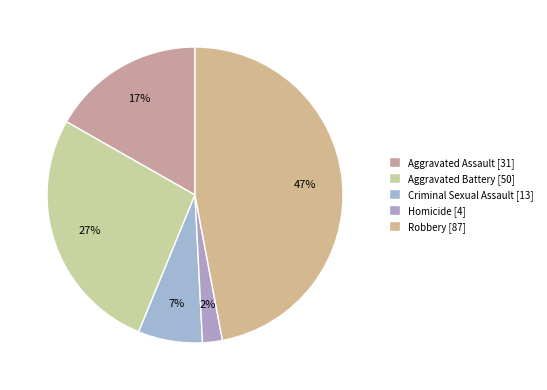

What portion of the pie excludes Aggravated Assault?

83.2%